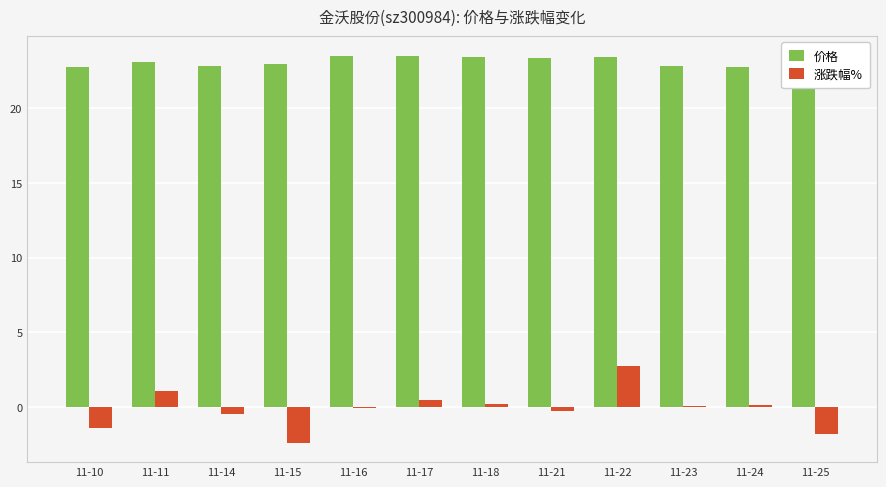

The 价格 series shows 8.2 at 11-11. True or false?

False